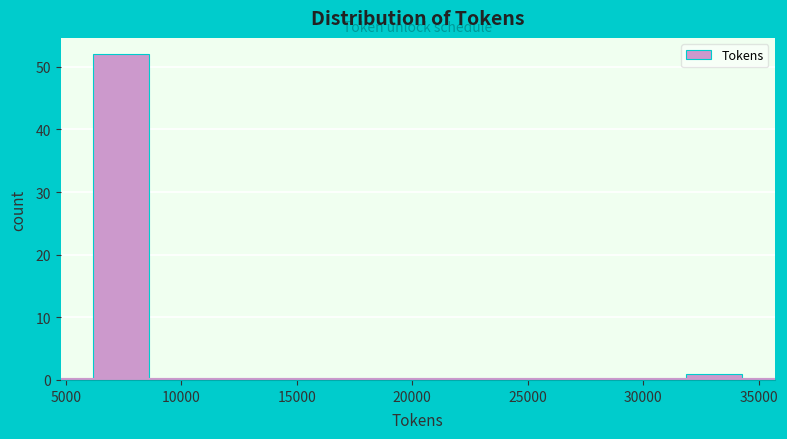

Which range on the x-axis has the tallest bar?

6000 to 9000